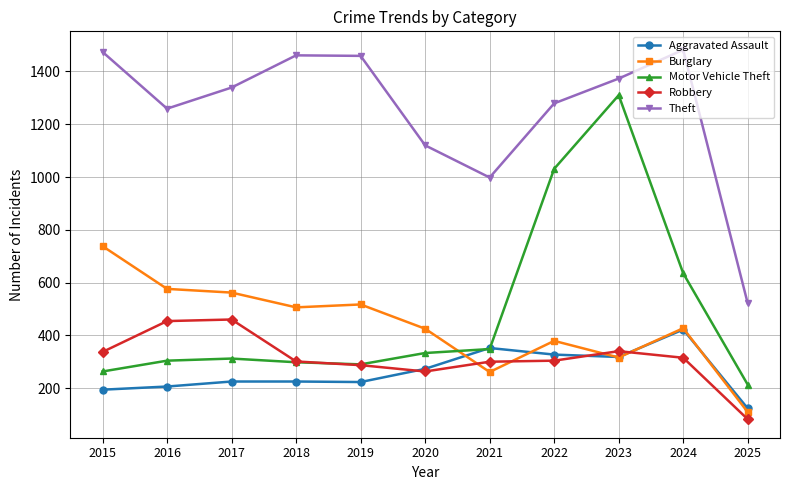

What are all the series names shown in the legend?

Aggravated Assault, Burglary, Motor Vehicle Theft, Robbery, Theft